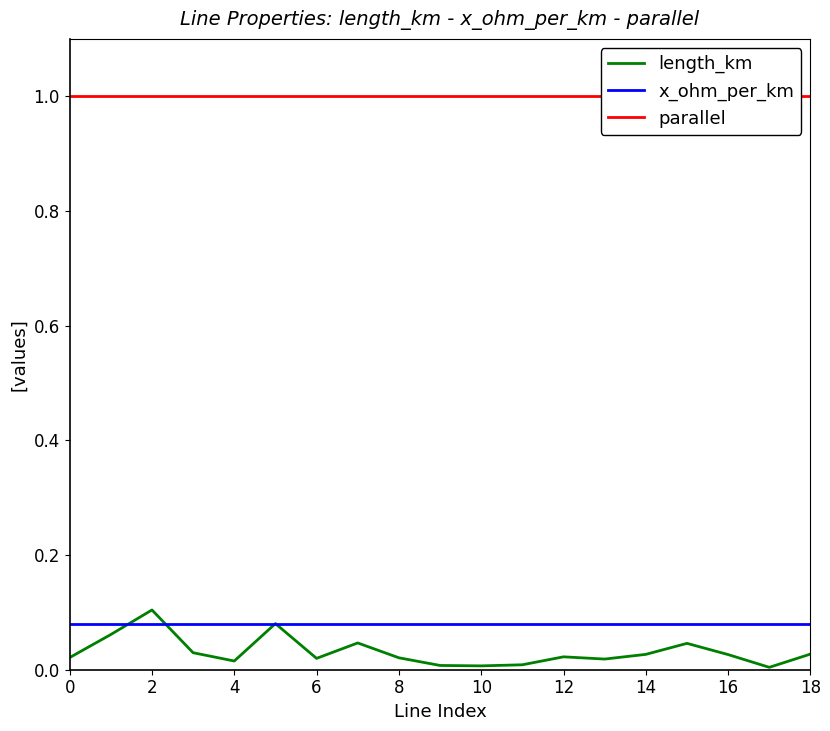

What is the difference between the highest and lowest values at 8?

1.0